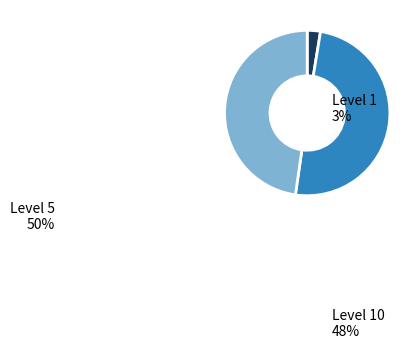

Which has a higher value, Level 5 or Level 1?

Level 5